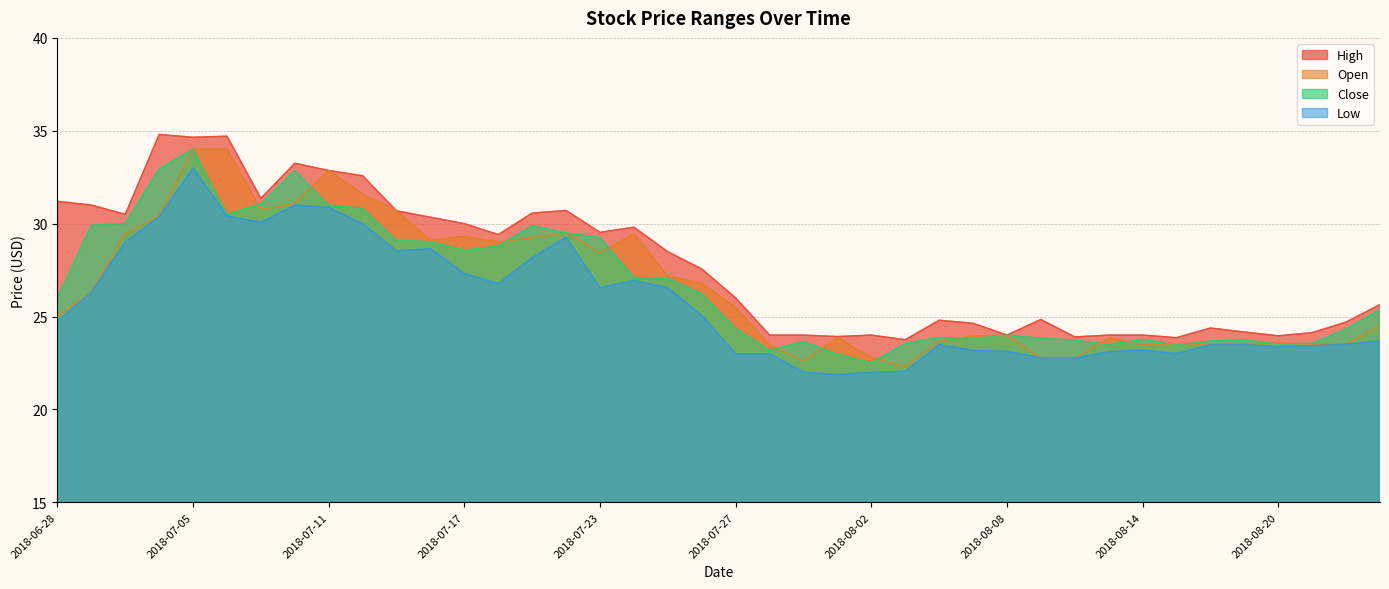

True or false: Open has a value of 29.2 at 2018-07-19.

True